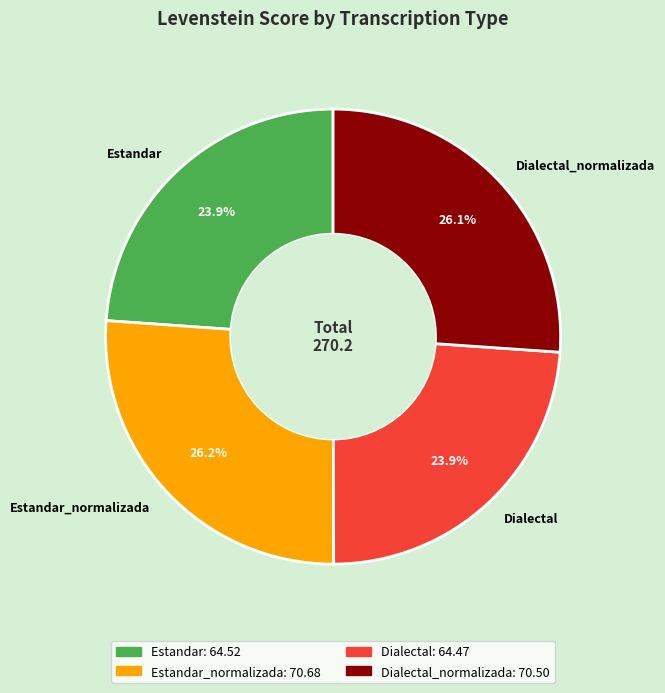

Is the sum of Estandar and Dialectal greater than half?

No